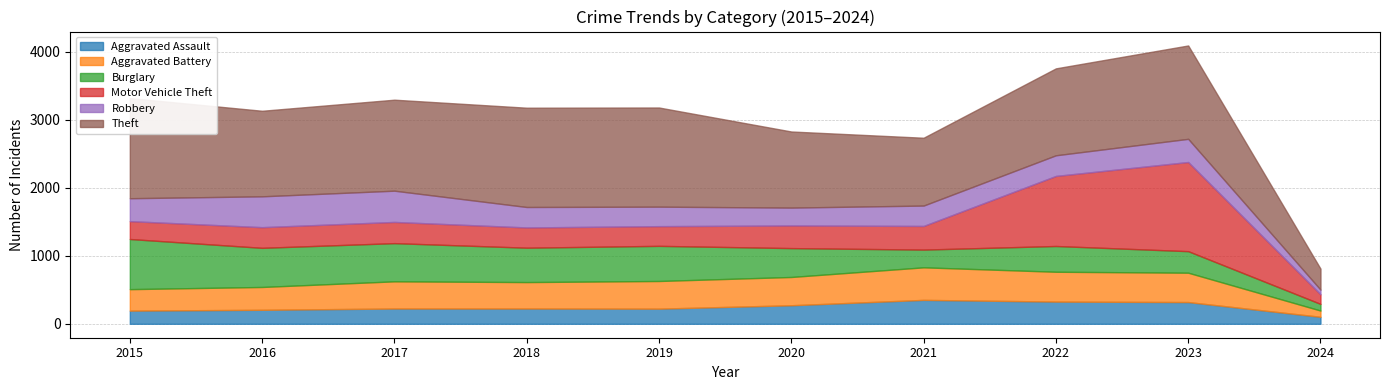

Does the chart have visible grid lines?

Yes